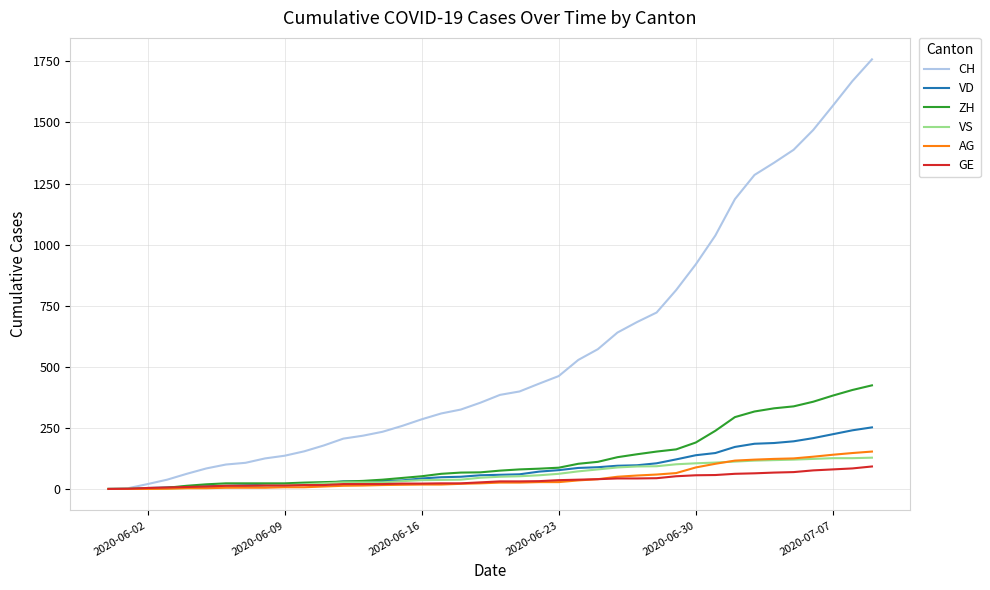

Does the chart have visible grid lines?

Yes